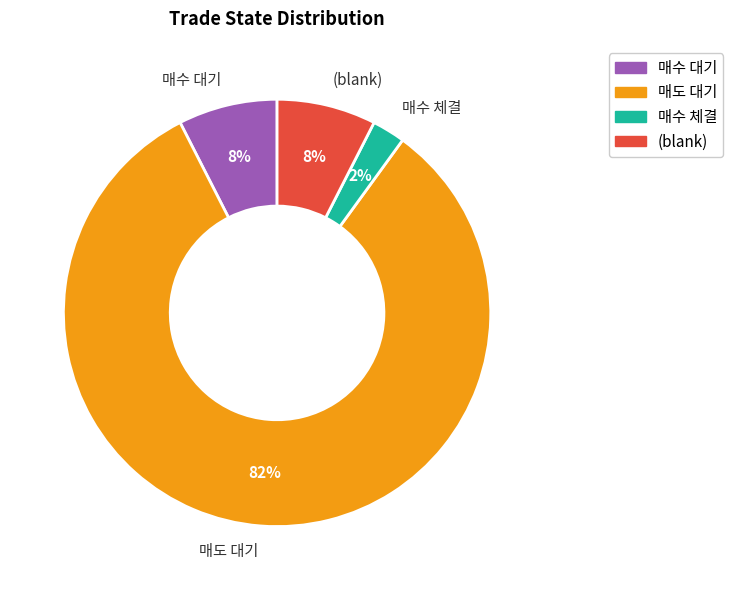

Is 매도 대기 the majority of the pie?

Yes